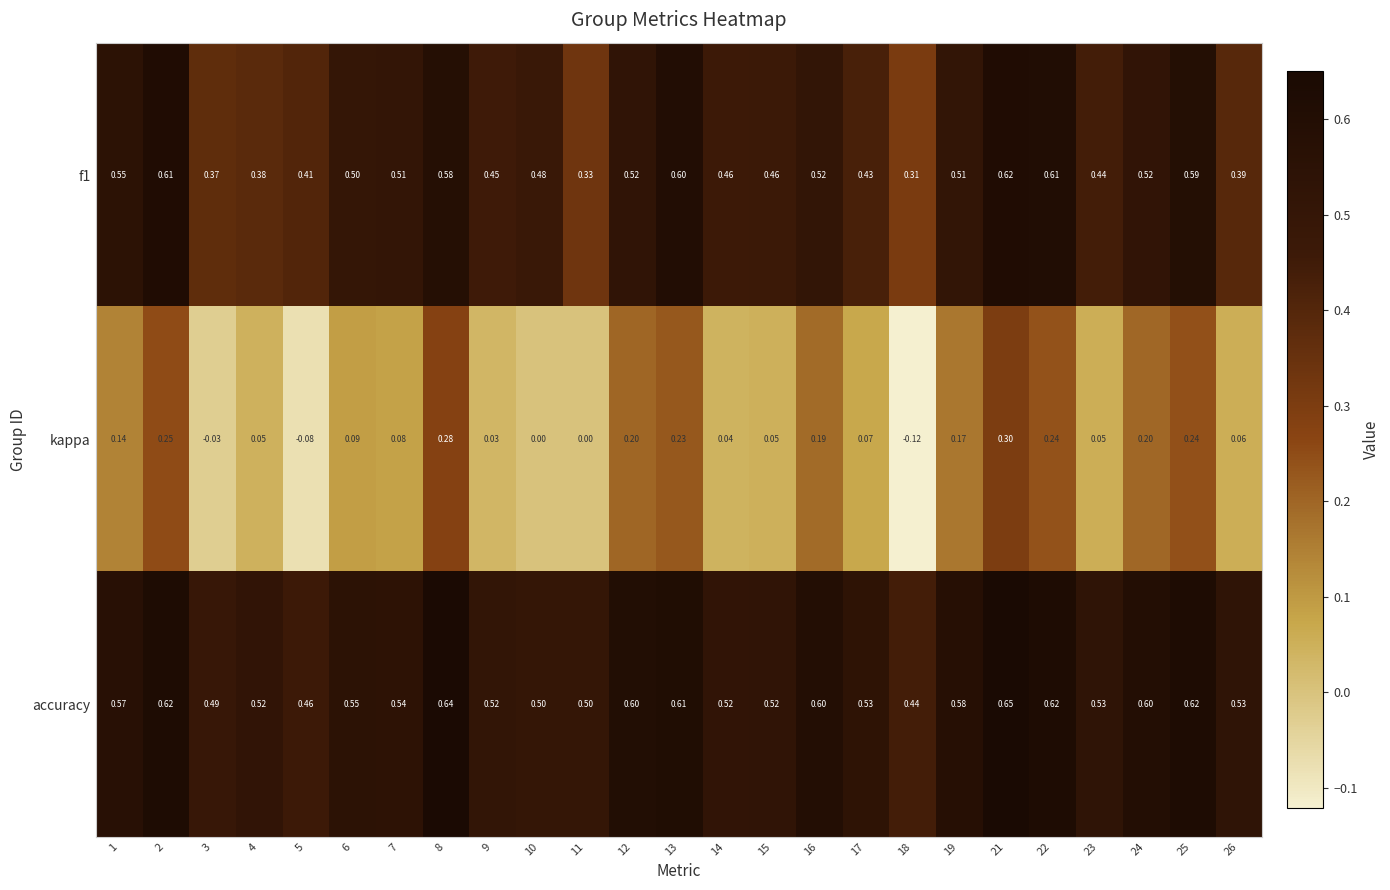

List the series in order of their overall mean, highest first.

accuracy, f1, kappa